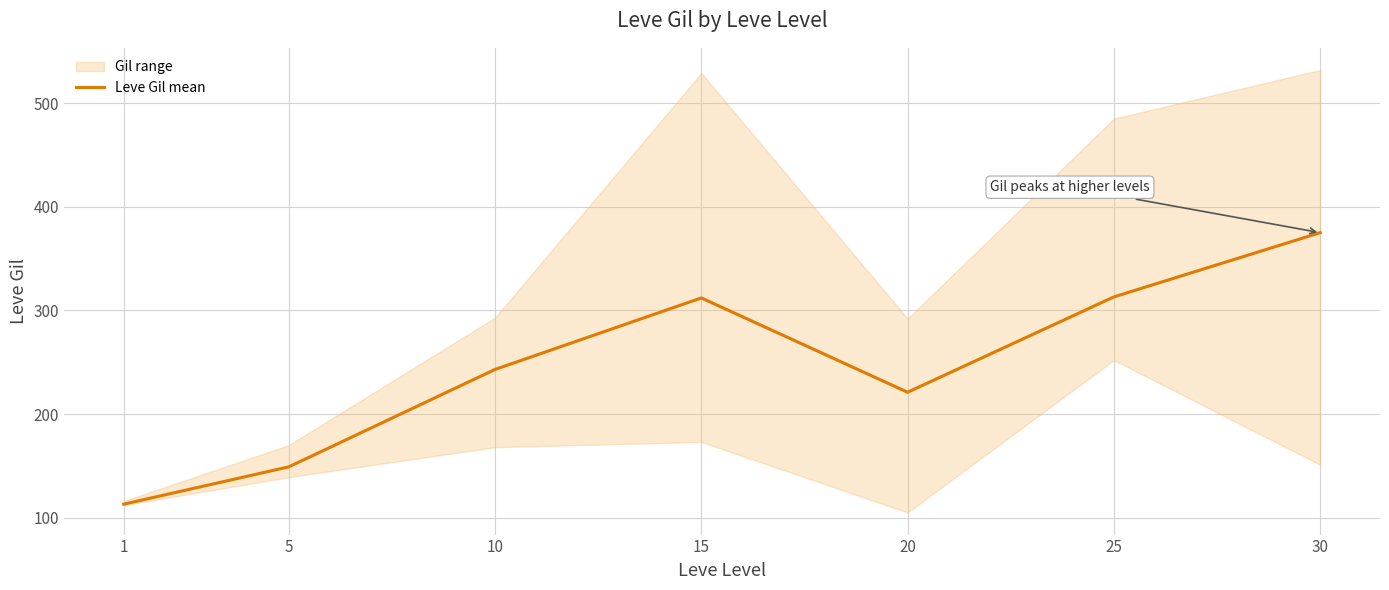

The chart shows a value of 110 at 20. True or false?

False